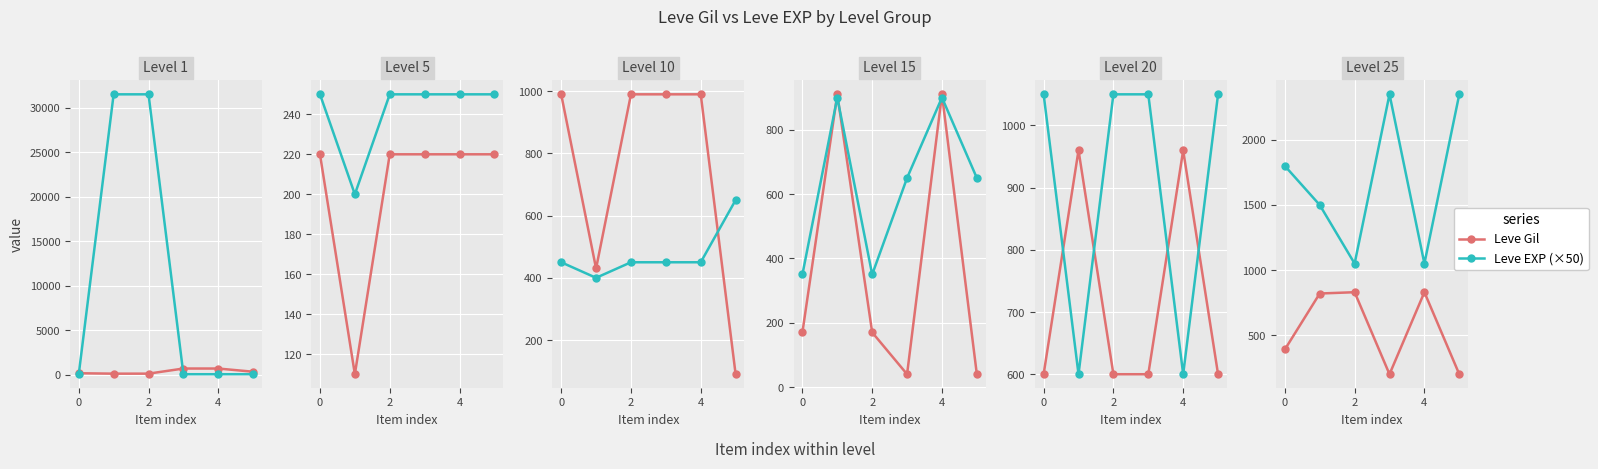

How many lines are shown in the chart?

2